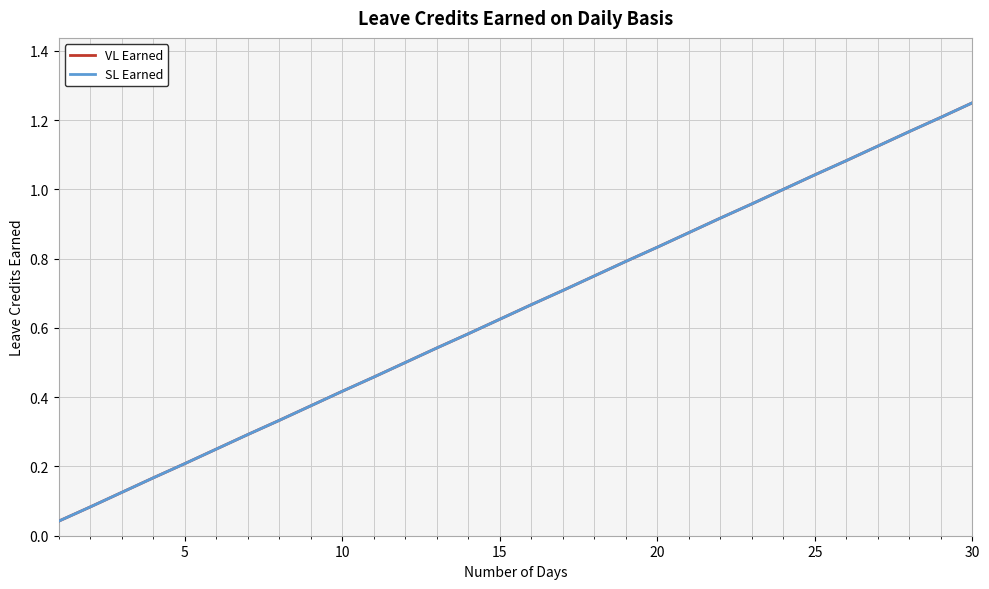

Is this an area chart (filled region under the line)?

No